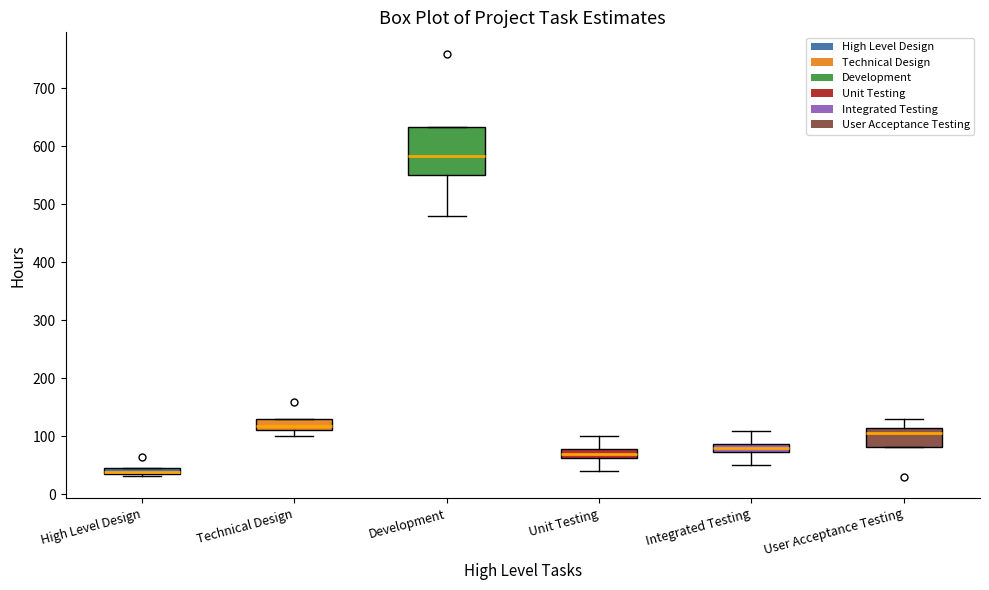

Where does the lower whisker of the box for Development end on the y-axis? The values are not printed on the chart, so give them approximately, as read against the axis.

480